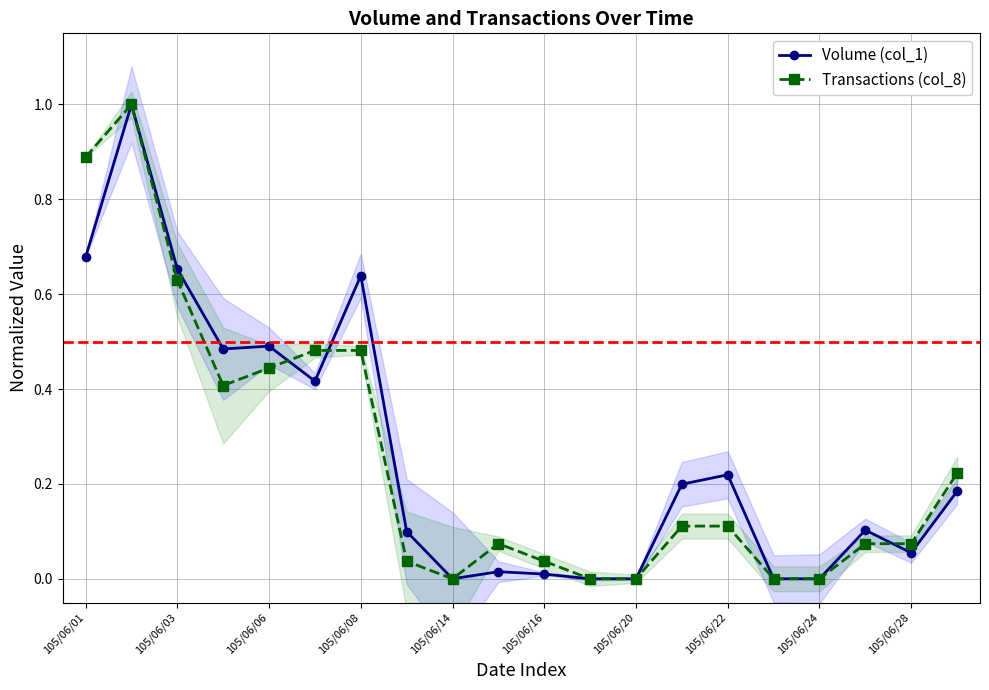

True or false: Transactions (col_8) has more than 0 interior local peaks.

True